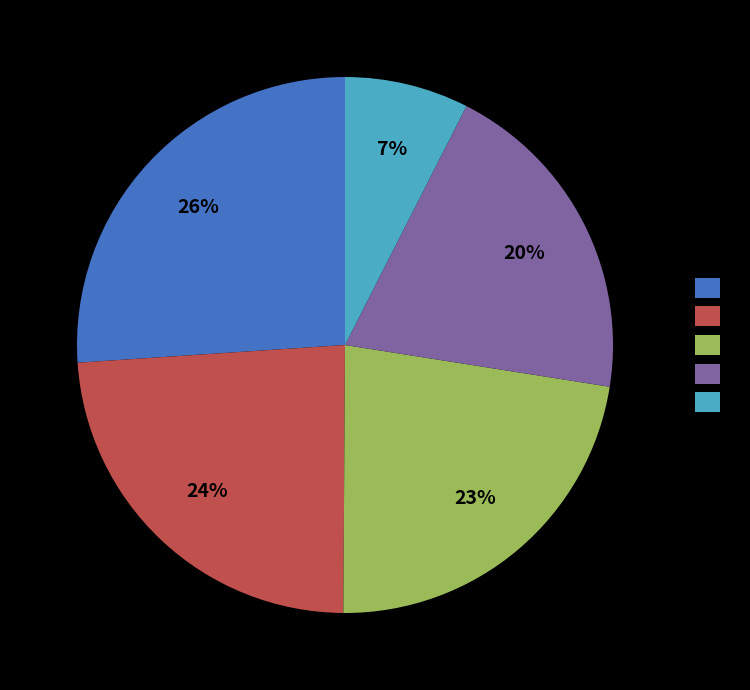

To the nearest percent, what is the average slice percentage?

20%